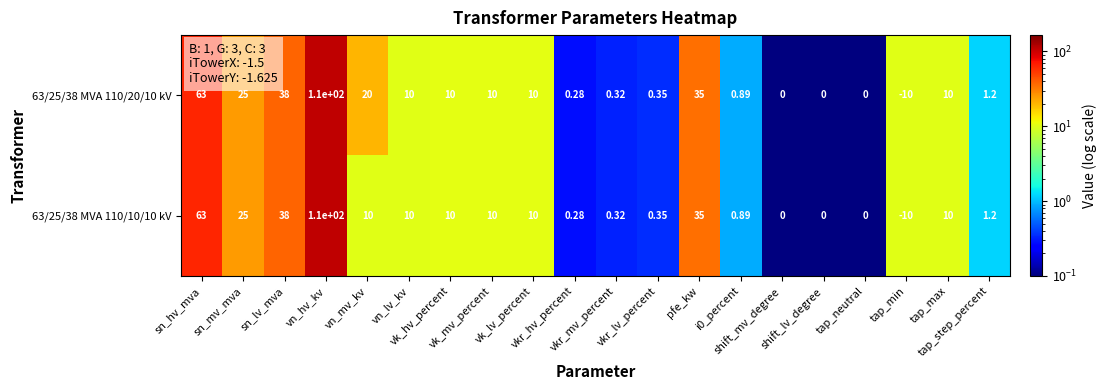

What is the total value across all series at sn_hv_mva?

126.0